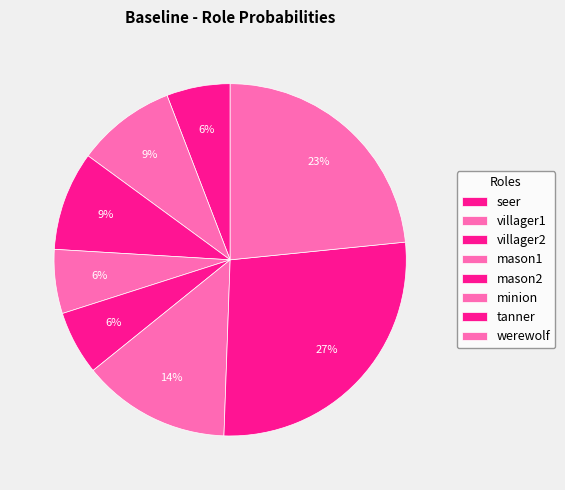

How many segments does this pie chart have?

8